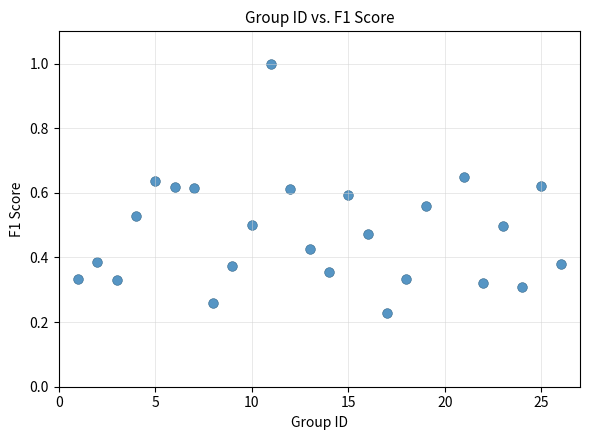

What is the range of Y values (max minus min)?

0.8